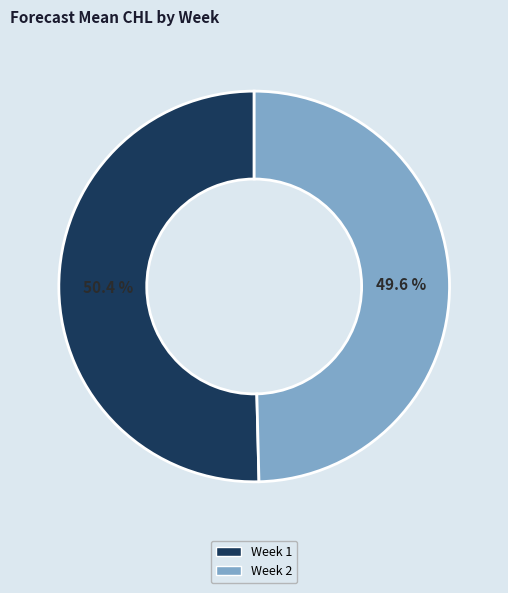

Does any single category account for the majority?

Yes